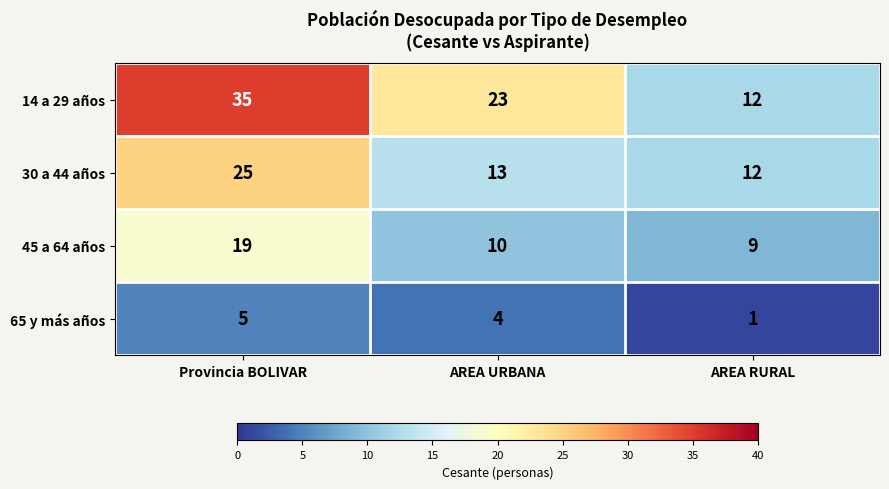

At which label is 14 a 29 años closest to 23?

AREA URBANA